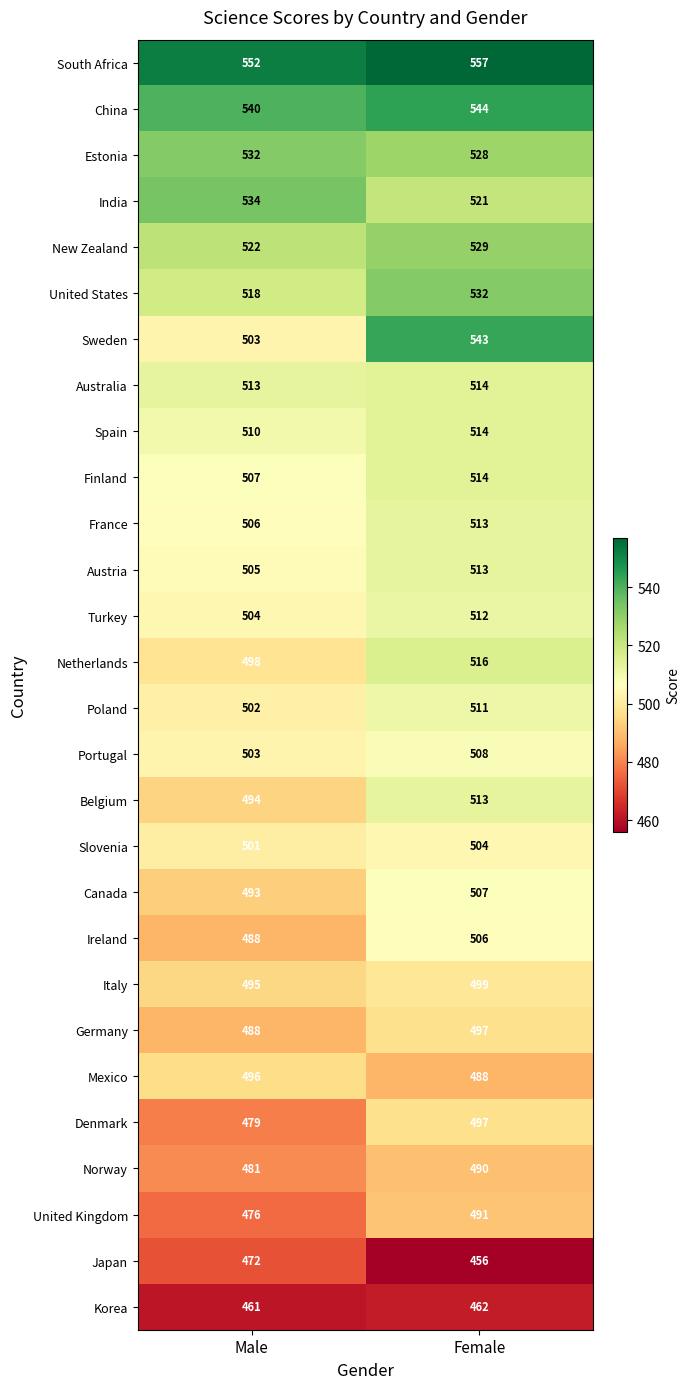

True or false: Ireland has a value of 506 at Female.

True